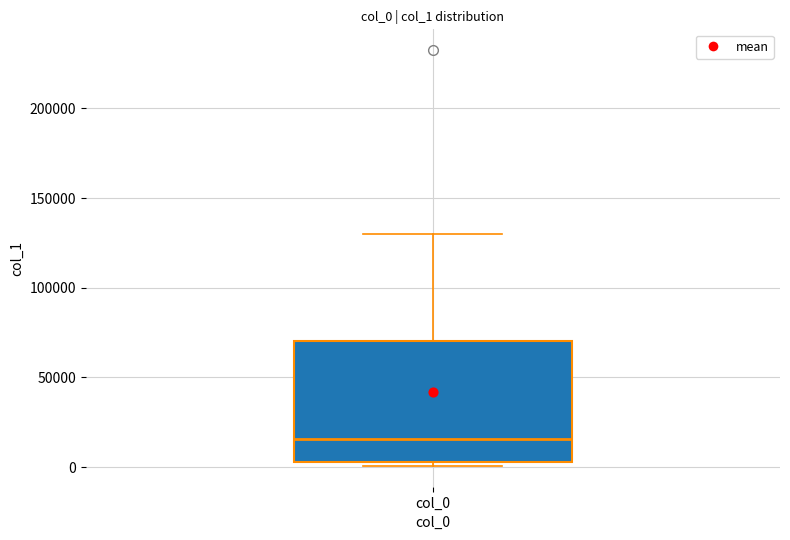

Transcribe this box plot: give where the median line is, the range the box spans, and where the two whiskers end, as read against the y-axis. The values are not printed on the chart, so give them approximately, as read against the axis.

median 15000, box 5000 to 70000, whiskers 0 to 130000